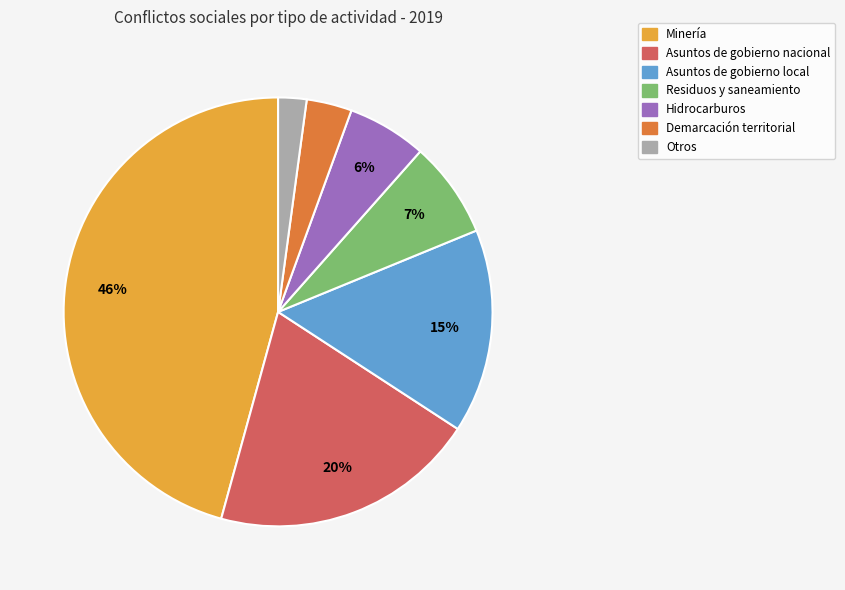

Does Asuntos de gobierno nacional represent more than half of the total?

No